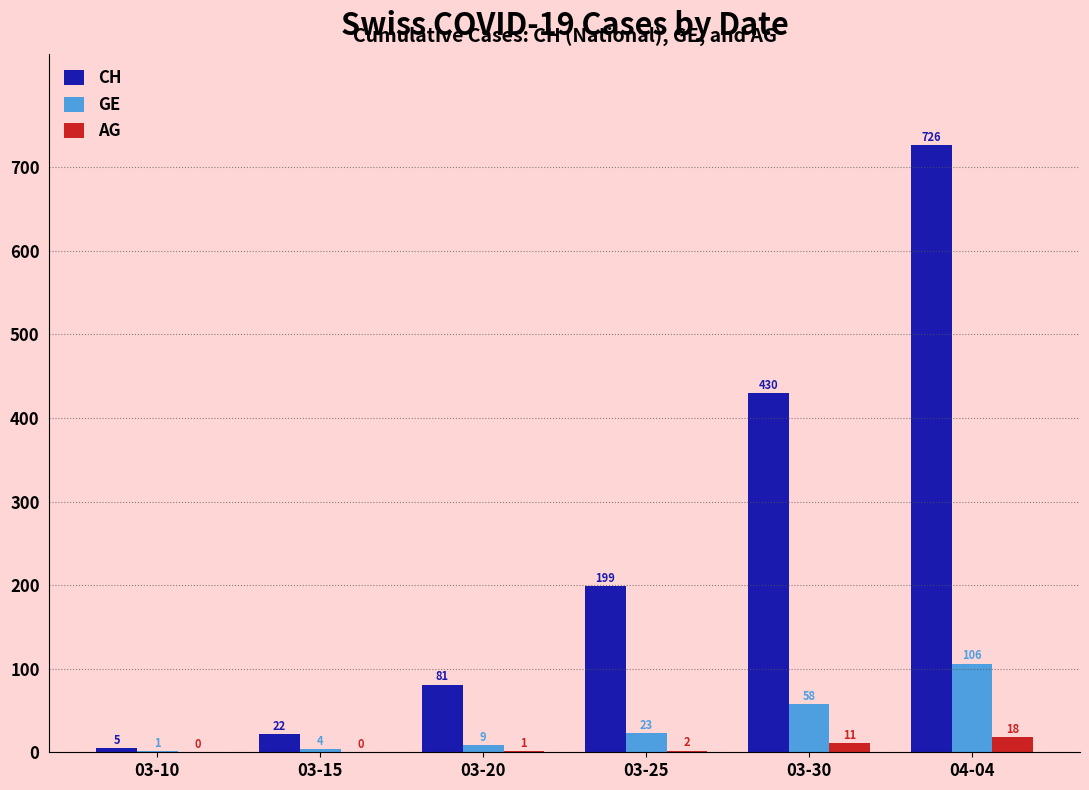

What is the highest value of the AG series?

18